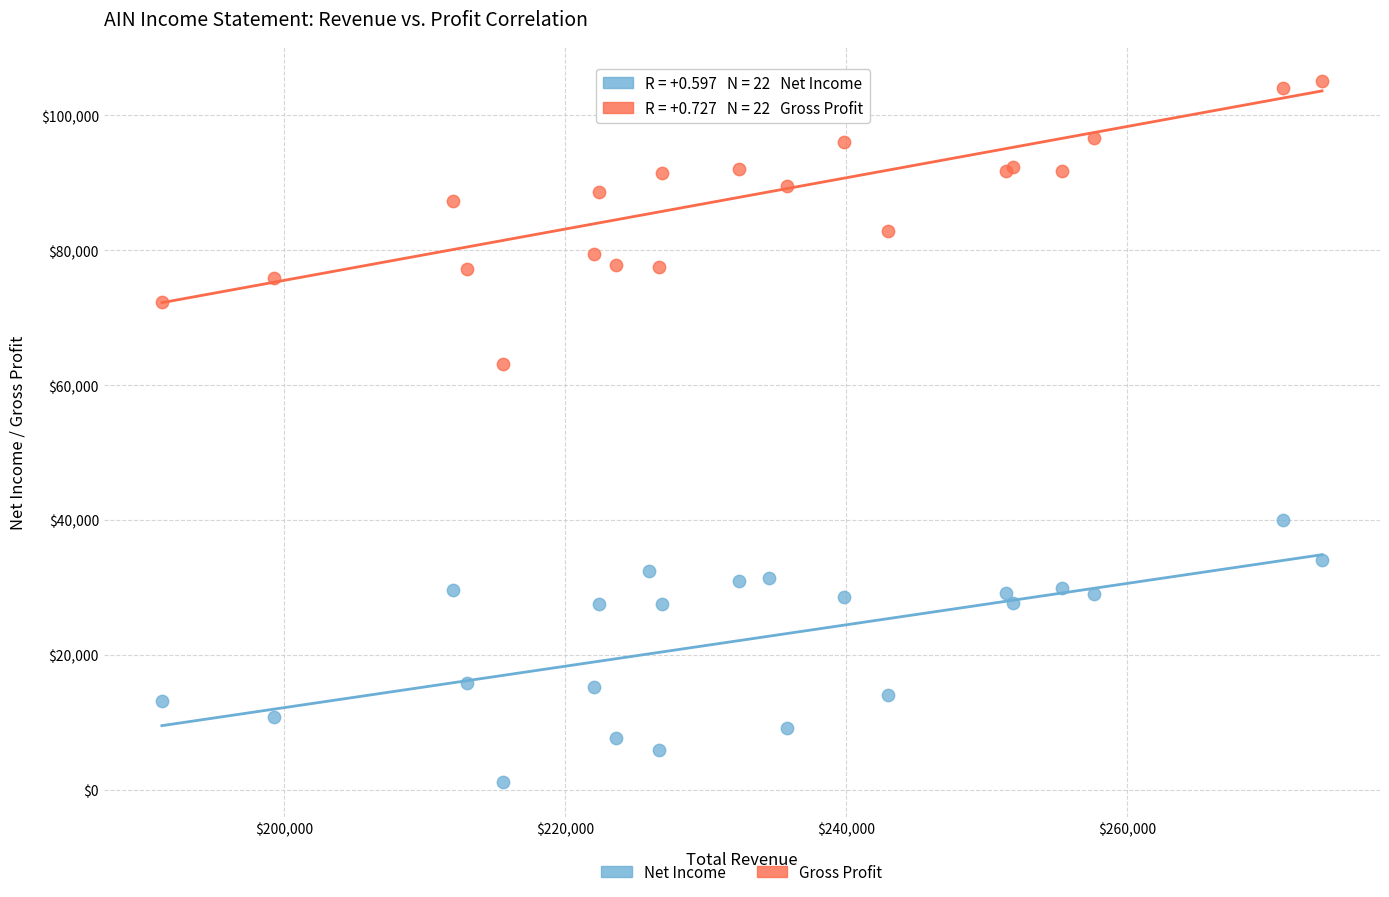

Which series contains the highest Y value?

Gross Profit